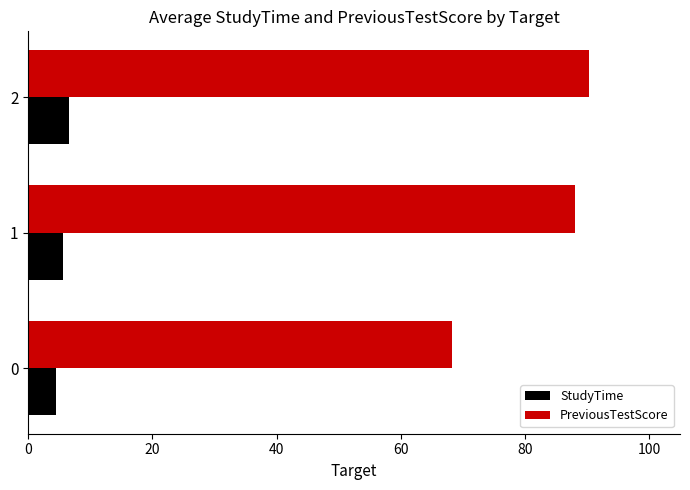

What is the maximum value shown in the chart?

90.3